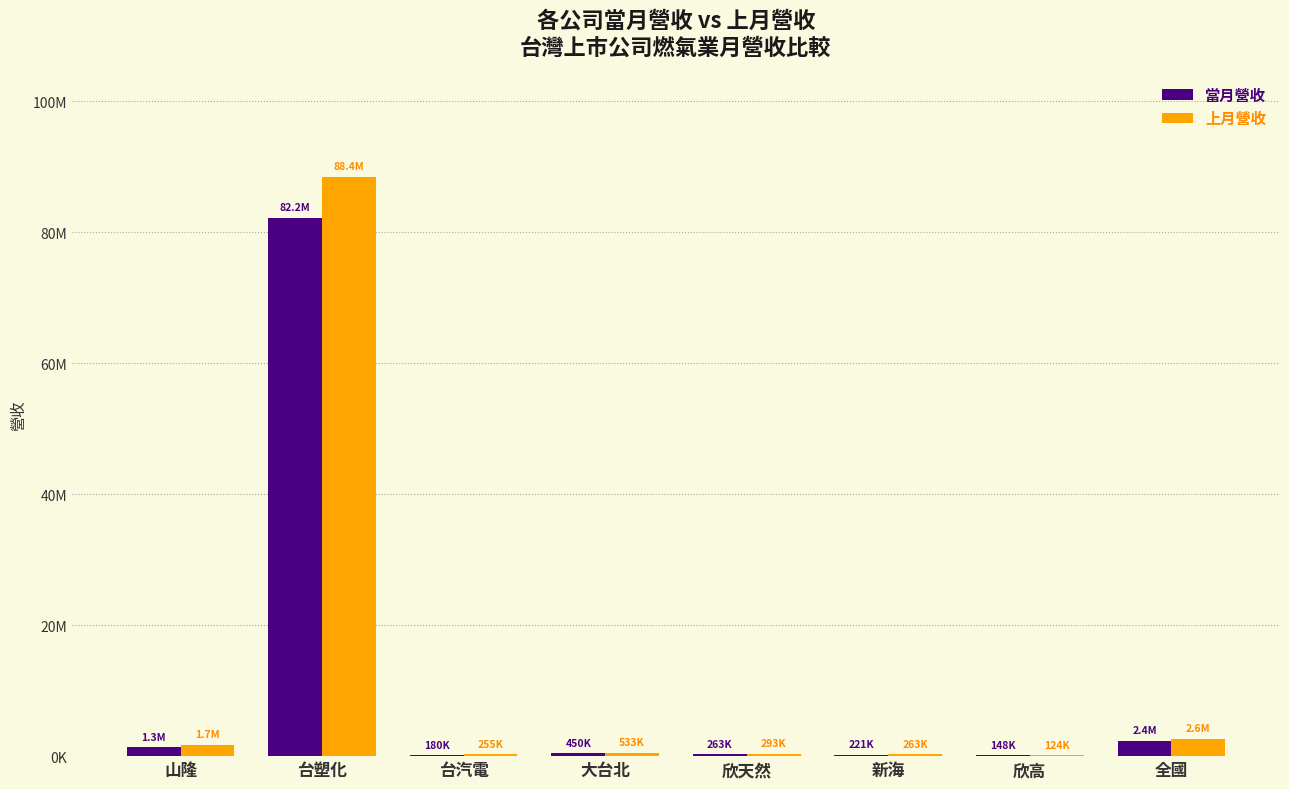

What are all the series names shown in the legend?

當月營收, 上月營收